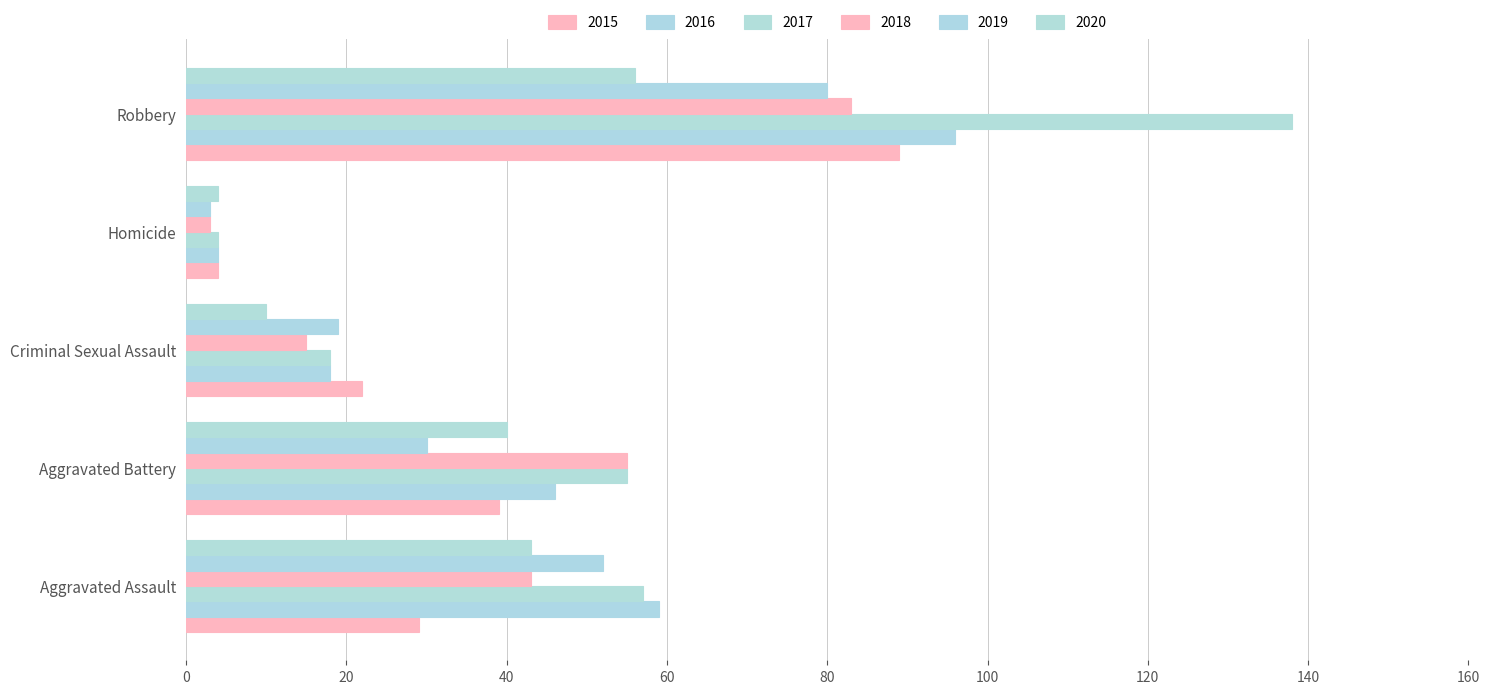

What is the maximum value for 2020?

56